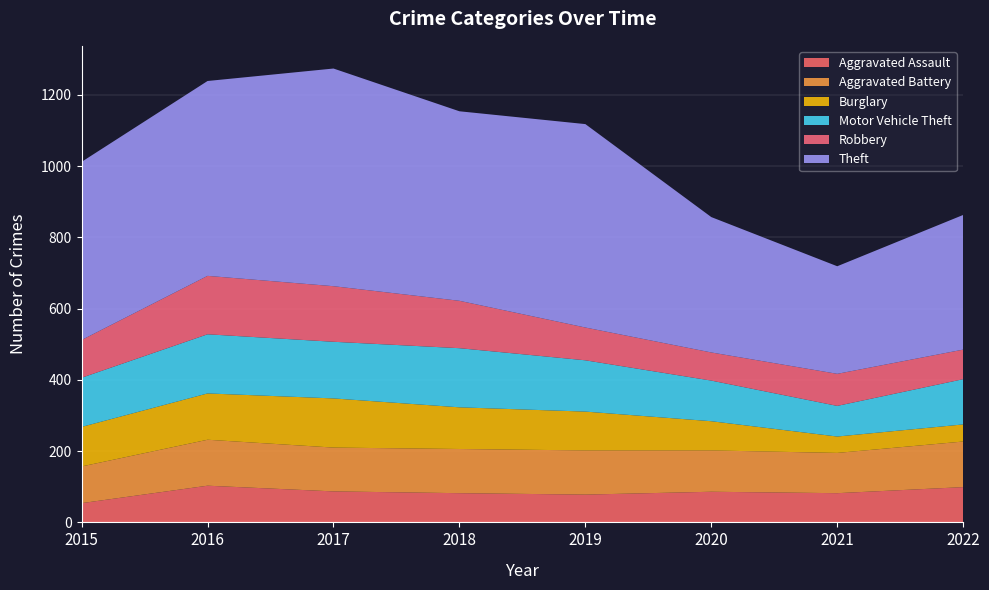

Reading right to left, transcribe all the data shown in this chart.

Aggravated Assault: 99	82	86	78	82	87	103	54
Aggravated Battery: 128	113	116	124	124	123	129	103
Burglary: 48	46	82	109	117	138	130	111
Motor Vehicle Theft: 127	86	114	144	166	159	166	138
Robbery: 83	90	79	92	133	156	164	106
Theft: 378	302	380	571	532	611	547	500